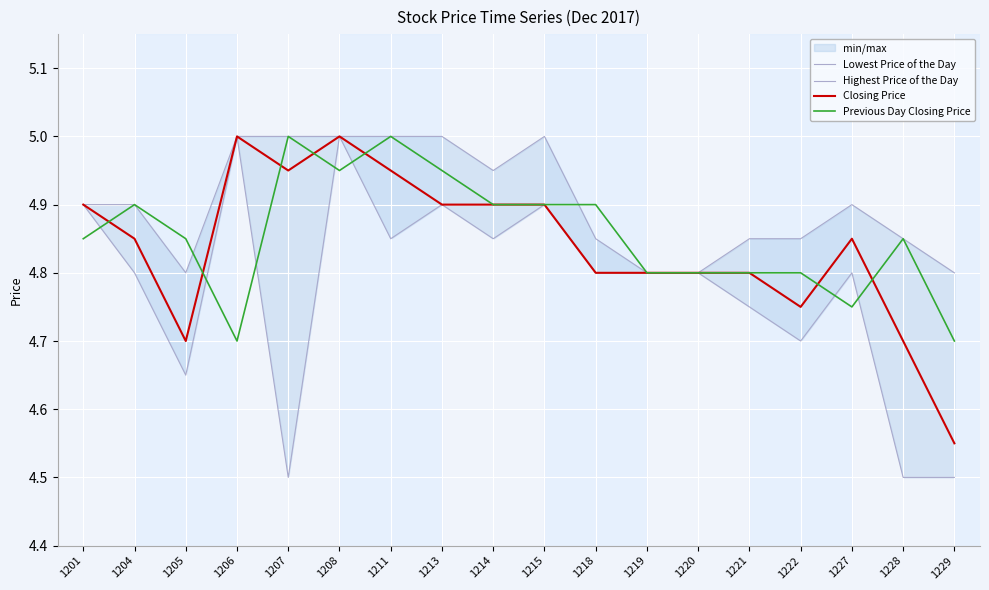

How many distinct data groups are displayed?

4